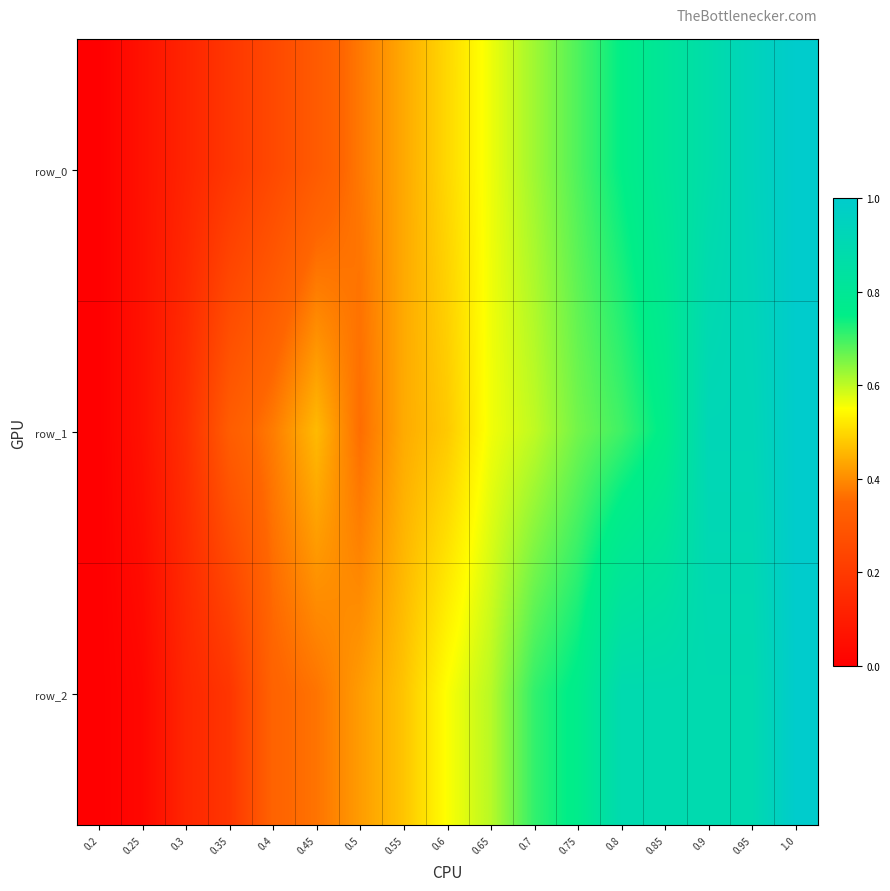

What value does the row_0 series have at 0.4?

0.2